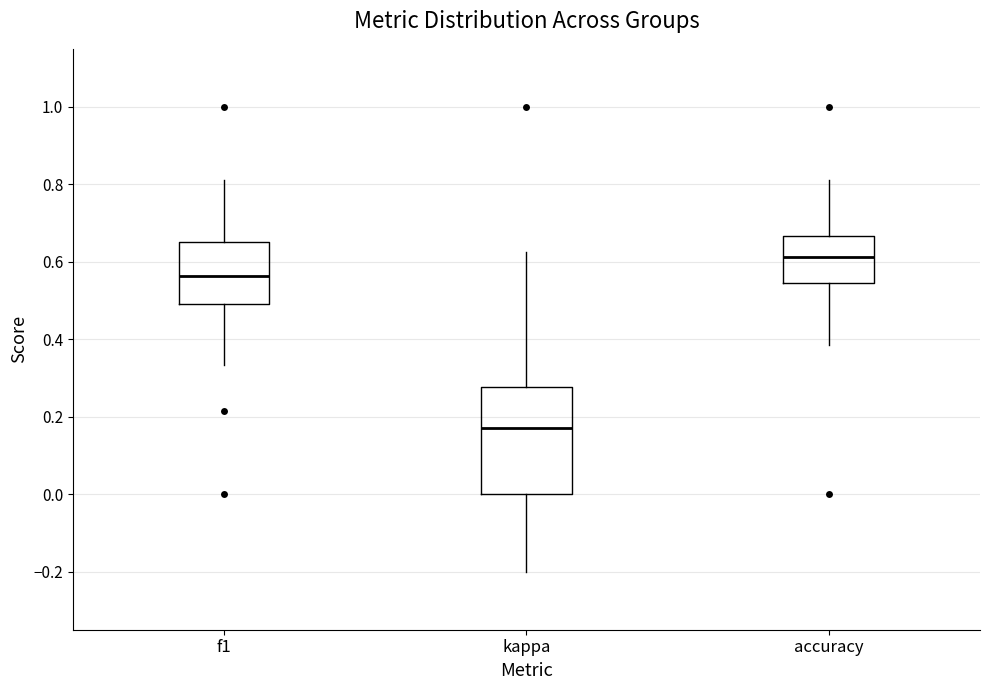

Reading left to right, transcribe this box plot: for each box, give where its median line is, the range the box spans, and where its two whiskers end, as read against the y-axis. The values are not printed on the chart, so give them approximately, as read against the axis.

f1: median 0.56, box 0.50 to 0.66, whiskers 0.34 to 0.82
kappa: median 0.16, box 0.00 to 0.28, whiskers -0.20 to 0.62
accuracy: median 0.62, box 0.54 to 0.66, whiskers 0.38 to 0.82